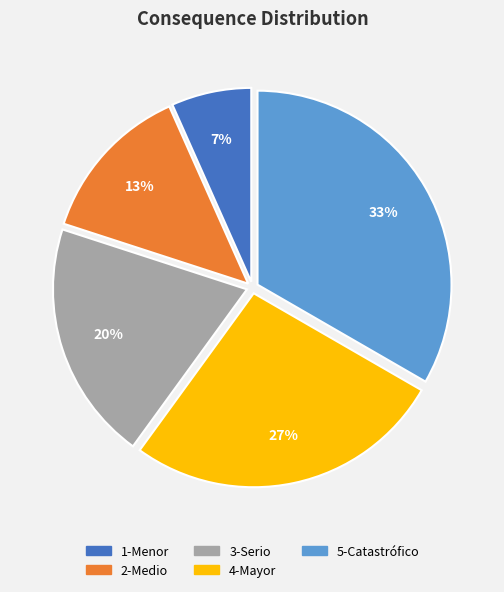

The 4-Mayor slice represents 27% of the pie. True or false?

True